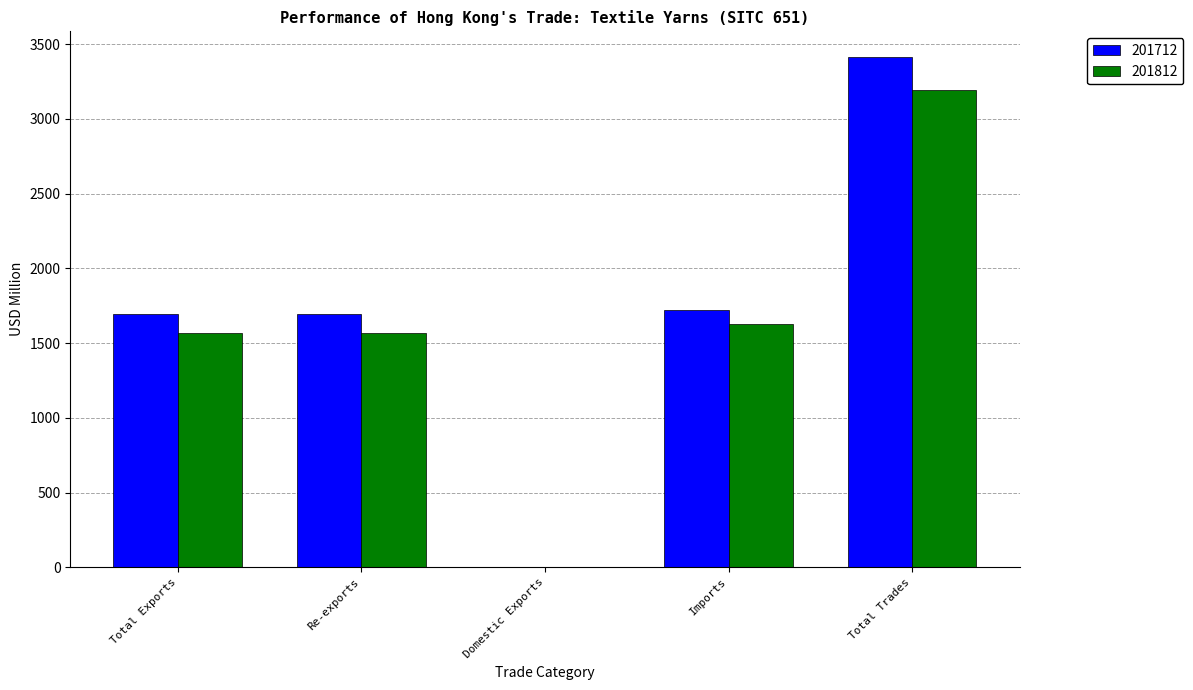

What is the sum of the 201712 values at Total Exports and Imports?

3415.1